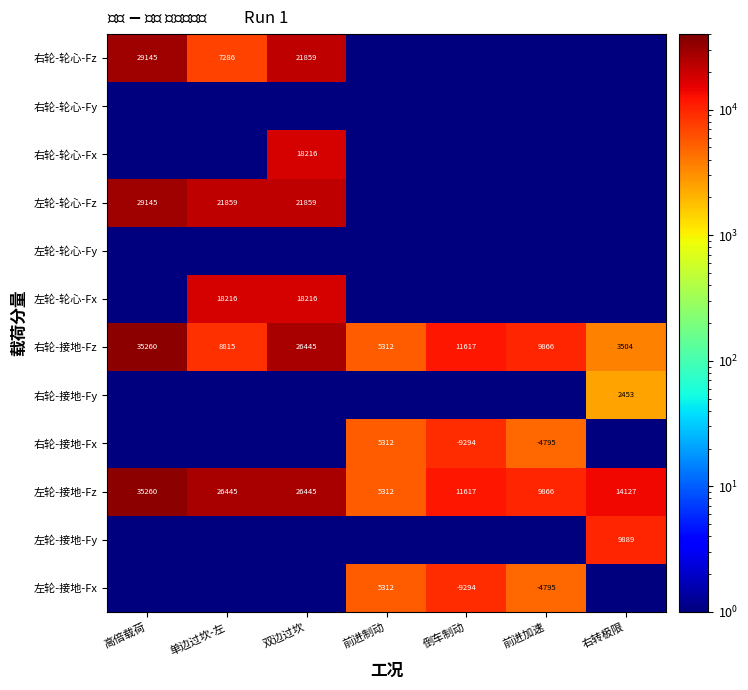

What is the greatest value displayed?

35260.4